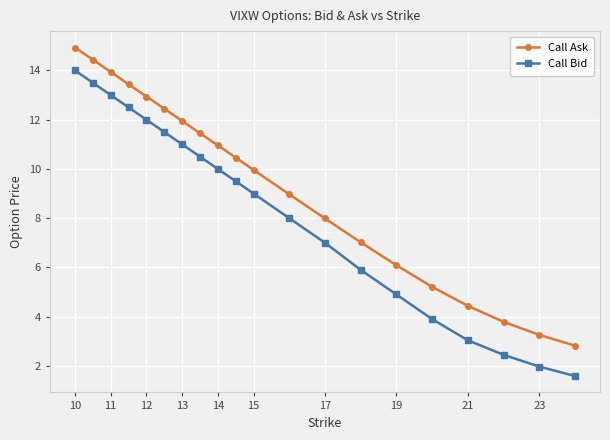

What is the sum of all Call Ask values?

186.5